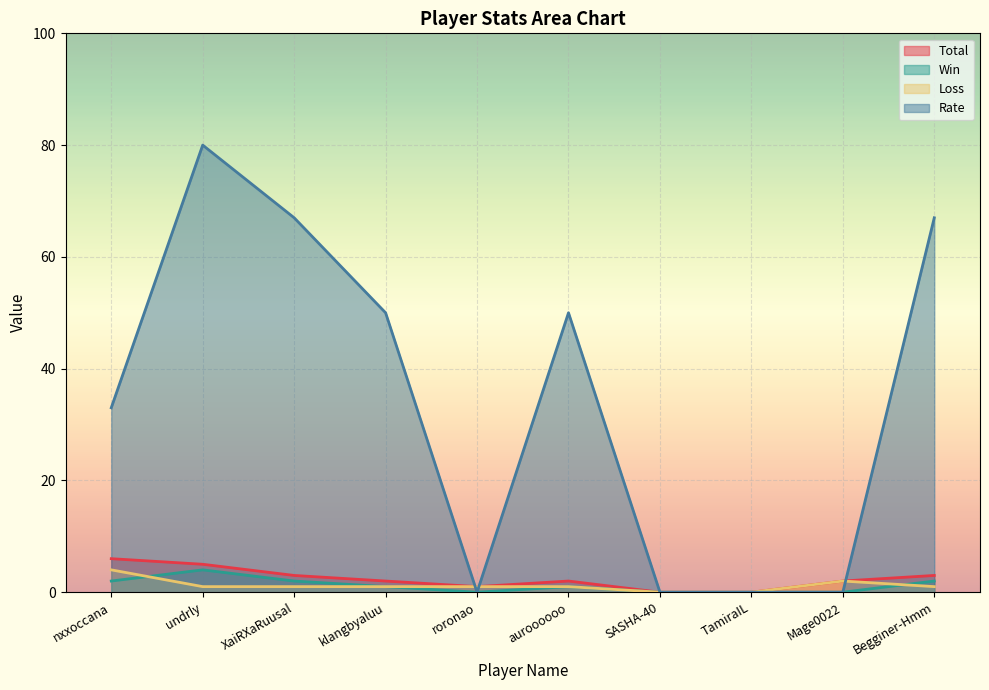

Which category has the lowest value across all series?

SASHA-40